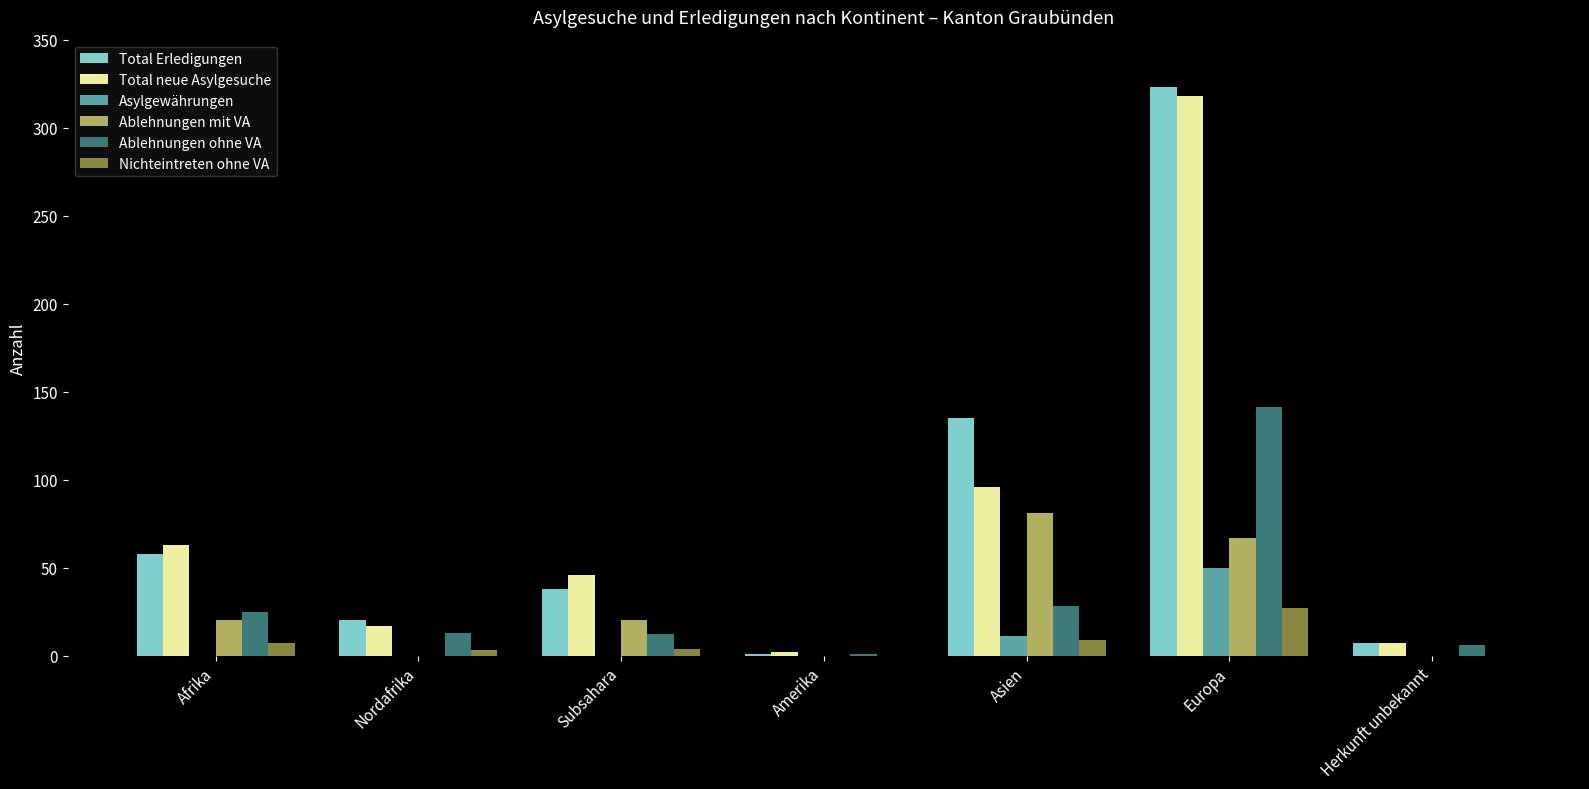

What is the average value of the Ablehnungen ohne VA series?

32